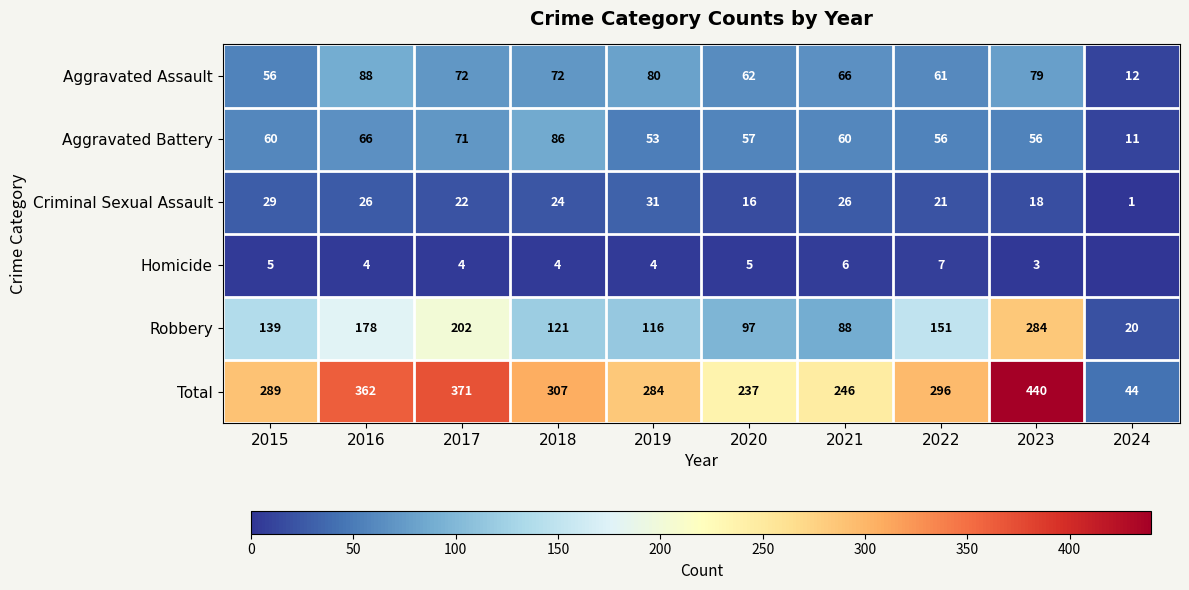

Which category has the highest value in the Robbery series?

2023